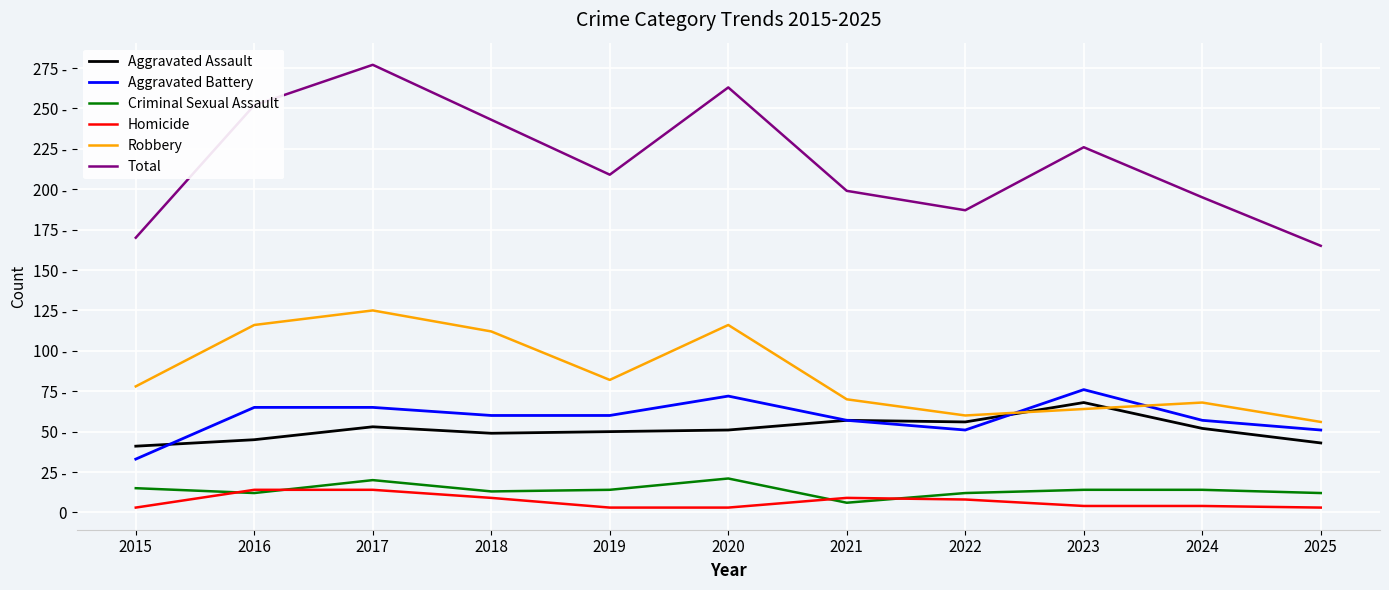

Where is the first local minimum for Robbery?

2019